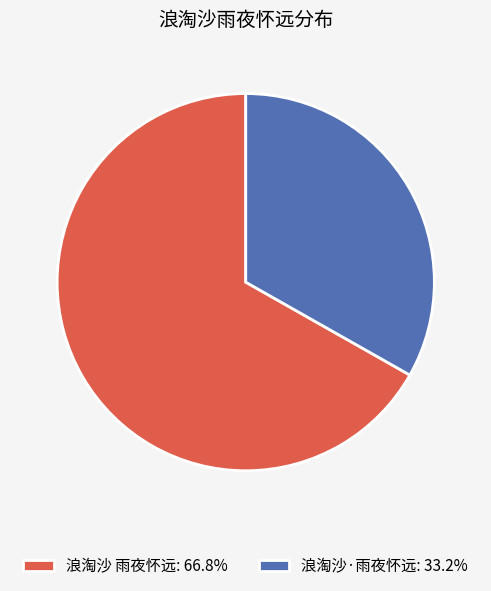

True or false: 浪淘沙 雨夜怀远 accounts for 76% of the total.

False